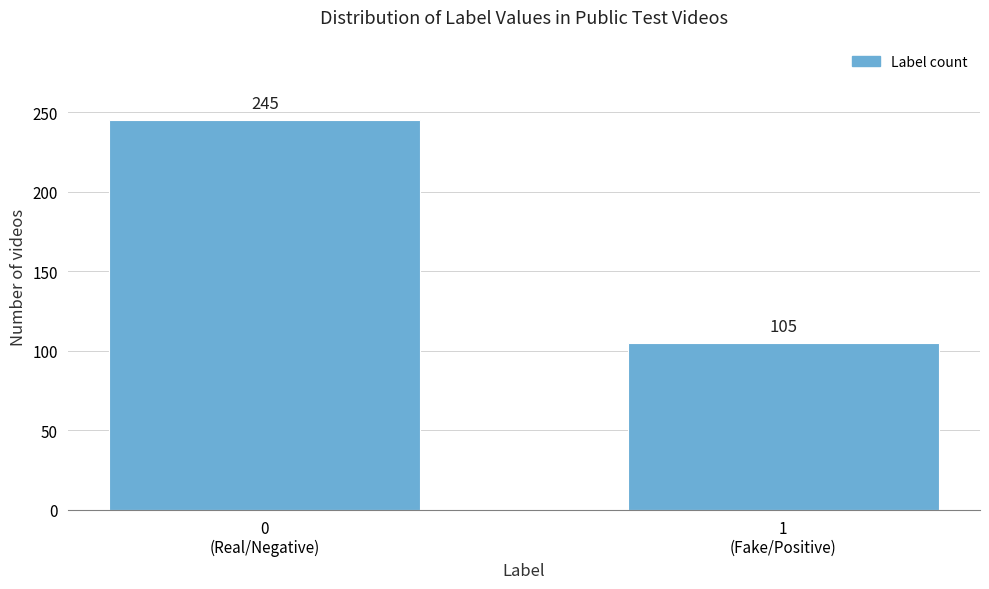

Reading left to right, transcribe all the data shown in this chart.

245	105